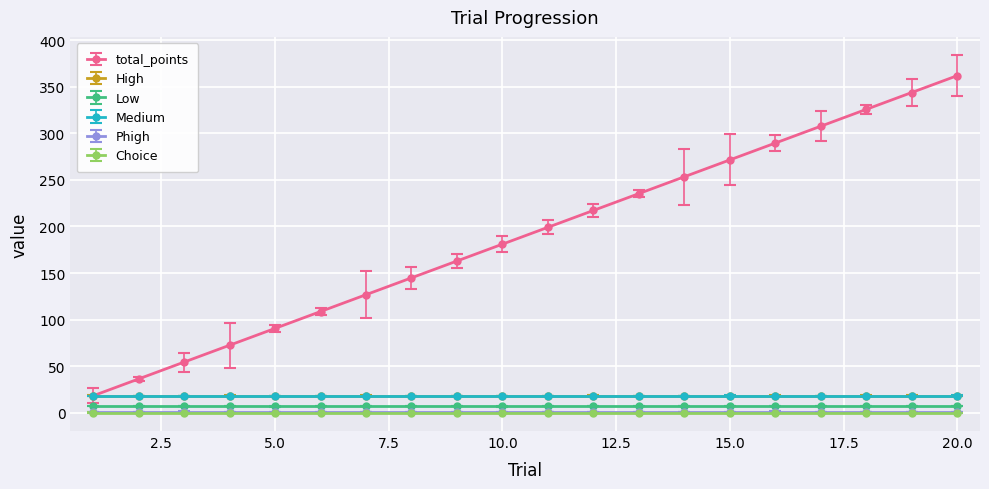

What is the difference between the maximum and minimum values in the total_points series?

343.9